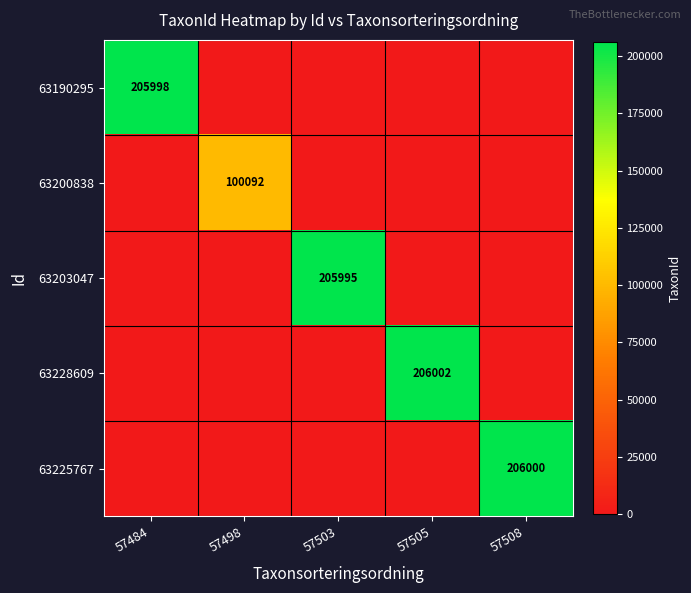

What is the sum of all 63225767 values?

206000